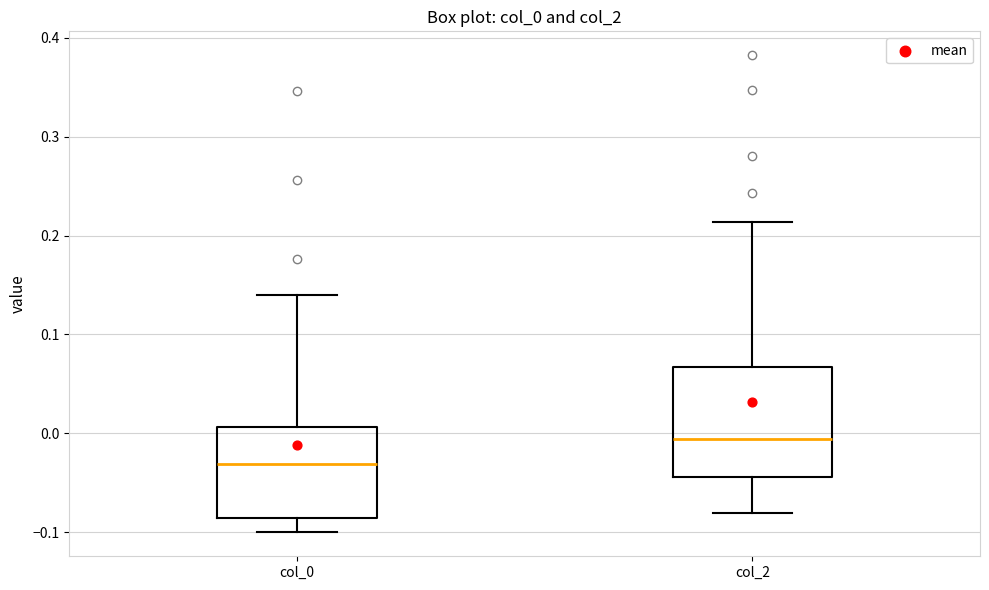

Where is the upper edge of the box for col_2 on the y-axis? The values are not printed on the chart, so give them approximately, as read against the axis.

0.07